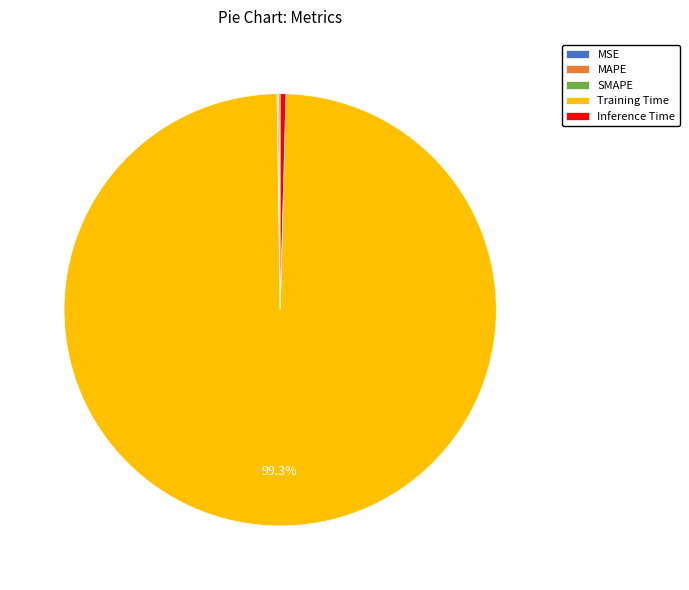

Which slice is the largest?

Training Time